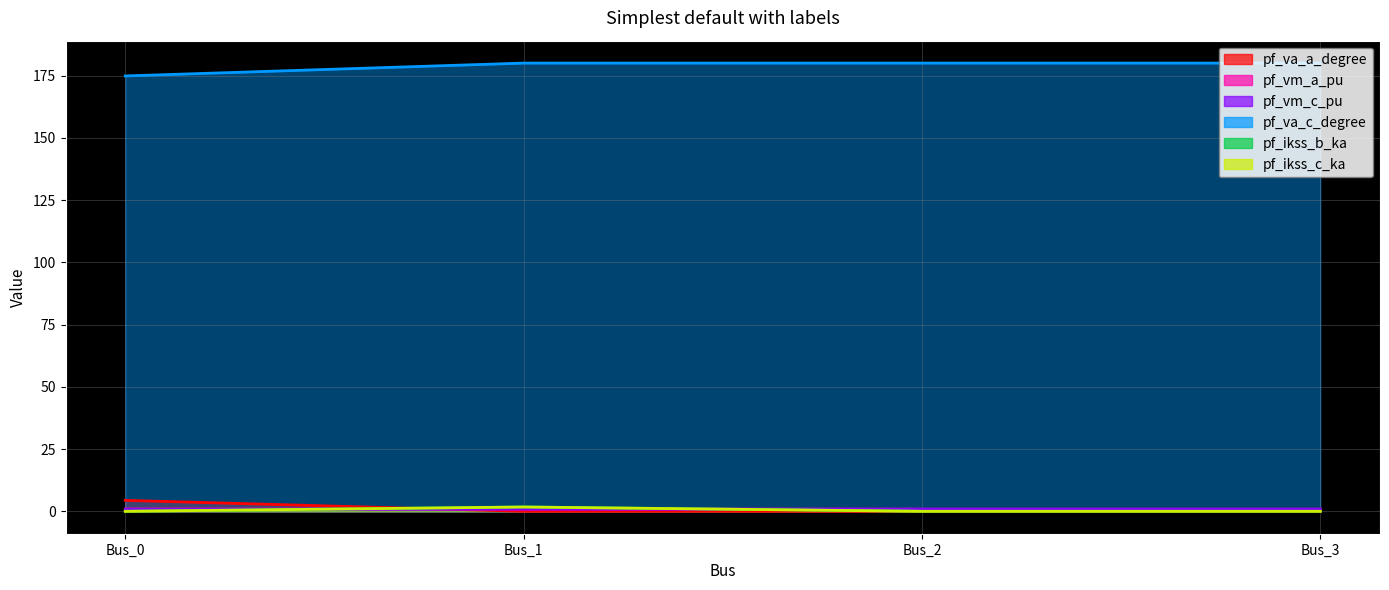

What is the maximum value shown in the chart?

180.0